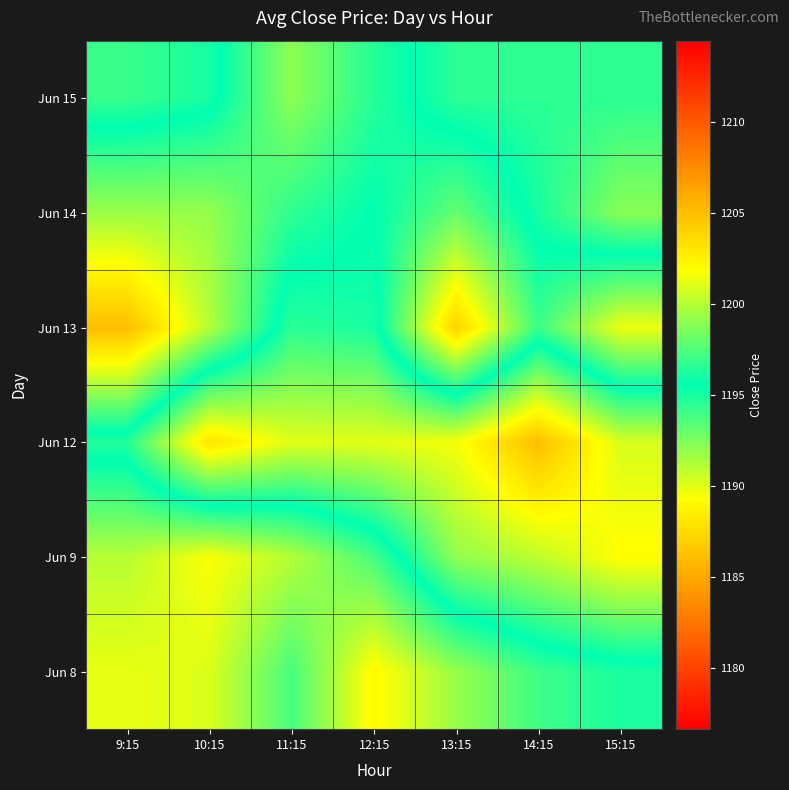

What is the greatest value displayed?

1205.0